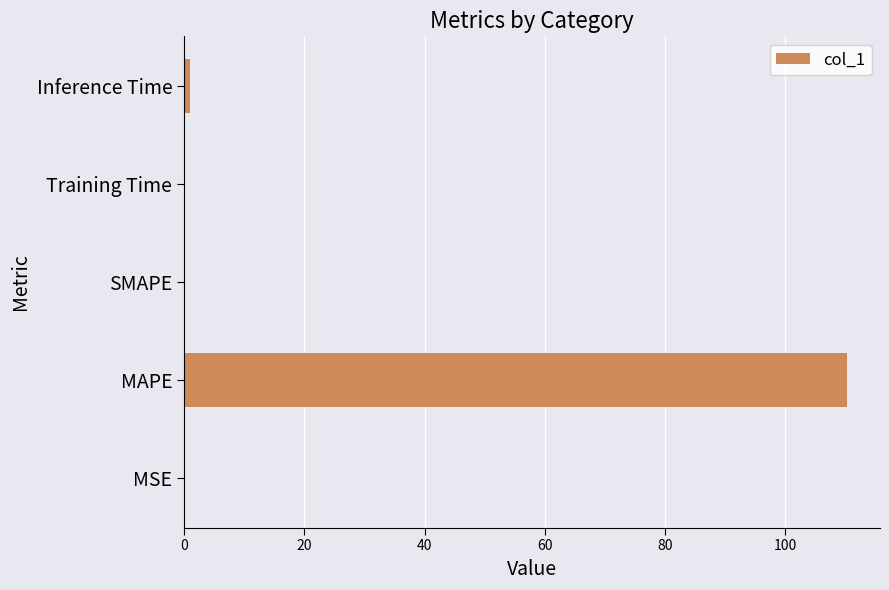

Are the bars horizontal?

Yes